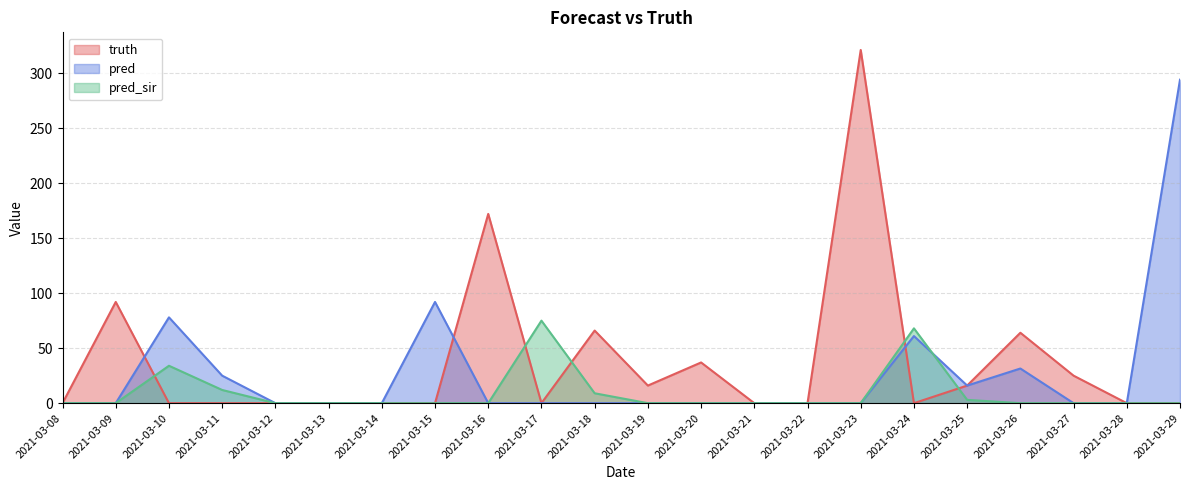

What is the highest value of the truth series?

321.0